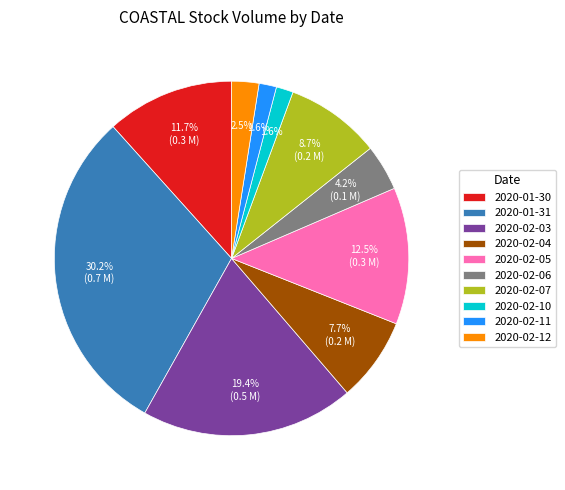

To the nearest percent, what is the difference between the 2020-02-11 and 2020-02-04 slice percentages?

6%